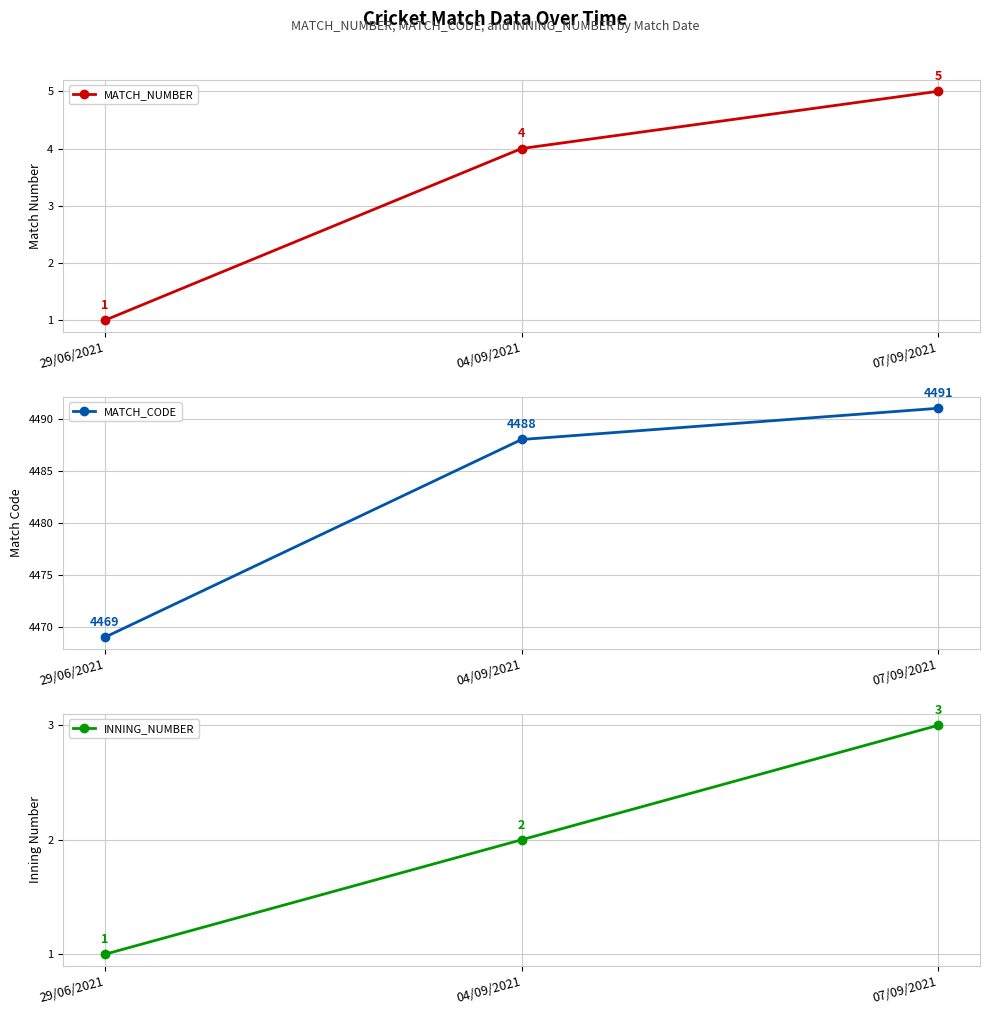

At which label does MATCH_CODE reach its peak?

07/09/2021